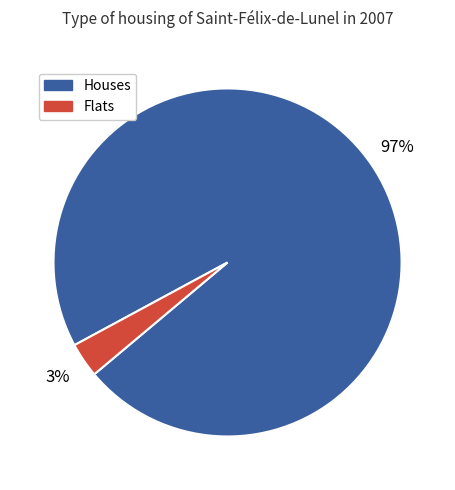

Is there a majority slice in this chart?

Yes